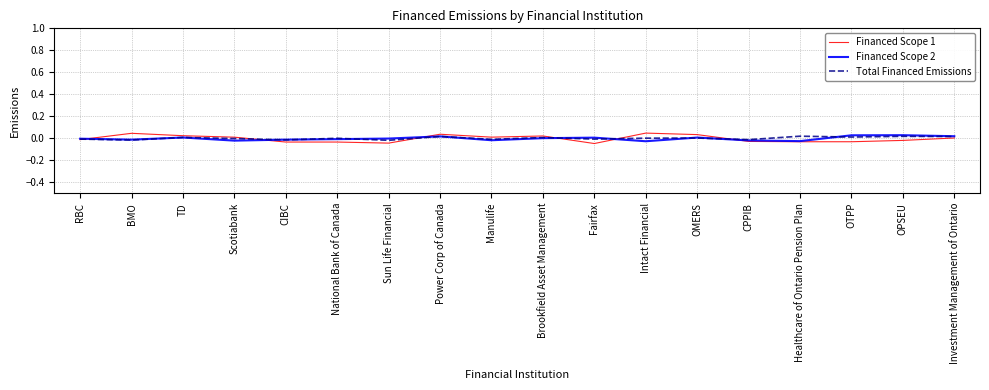

Is the value of Financed Scope 1 at Intact Financial greater than the value of Financed Scope 2 at Manulife?

Yes